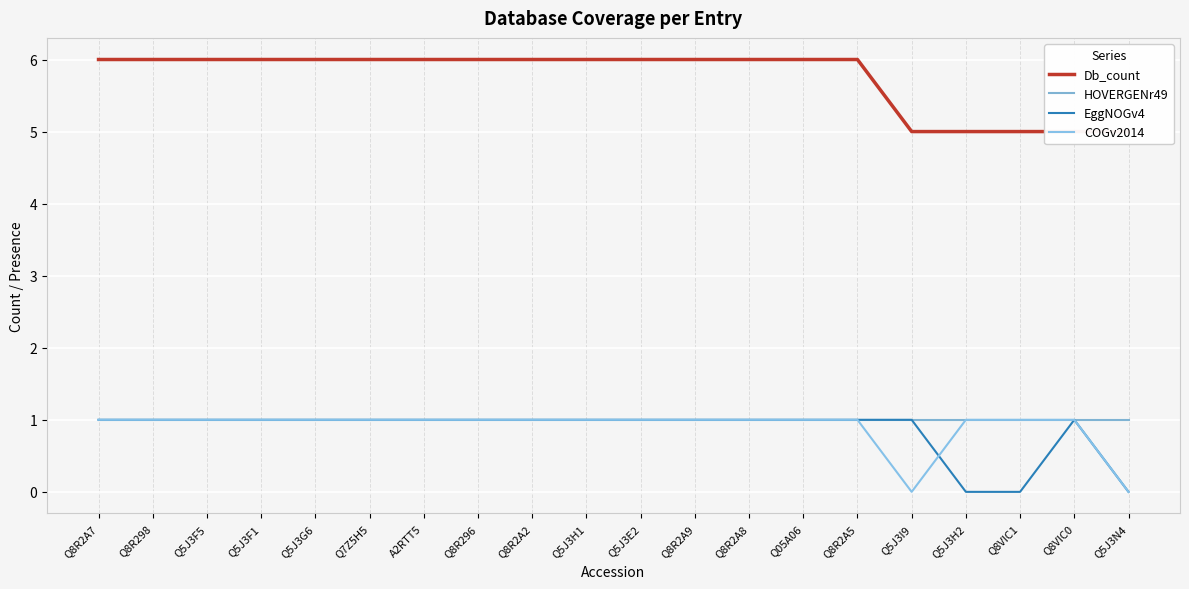

Count the COGv2014 values in the range 1 to 2.

18